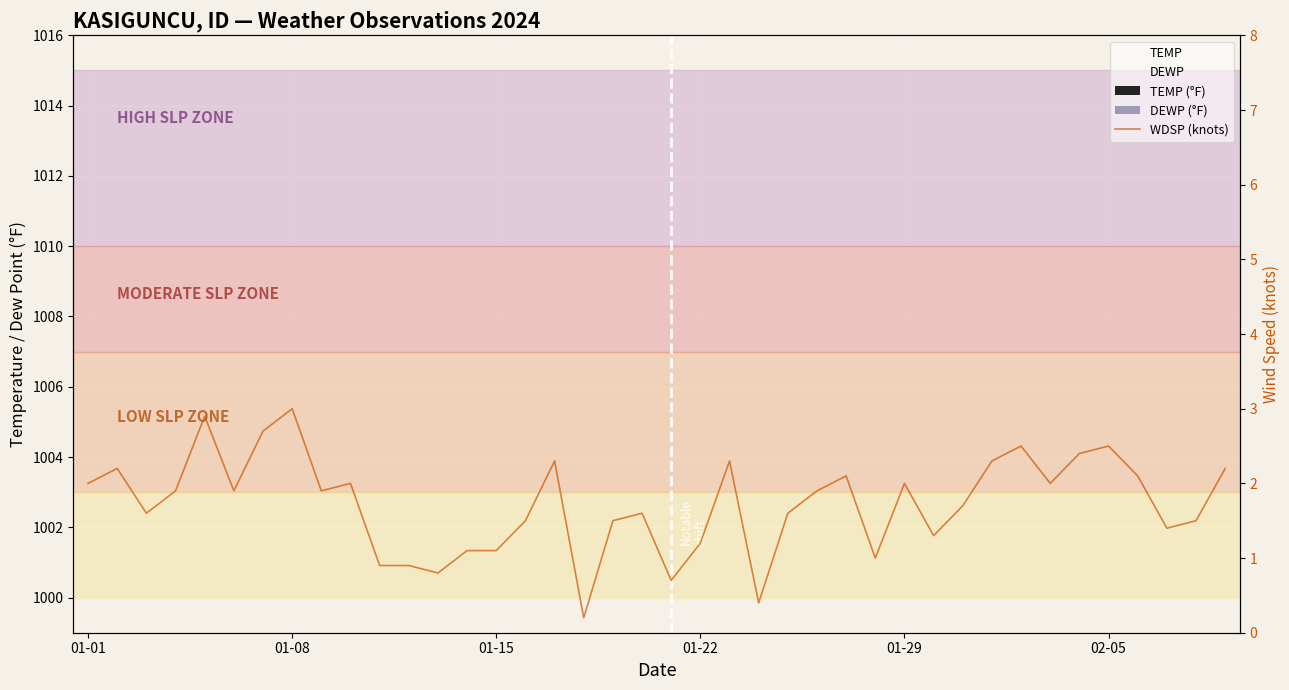

Which category has the lowest value in the DEWP (°F) series?

27